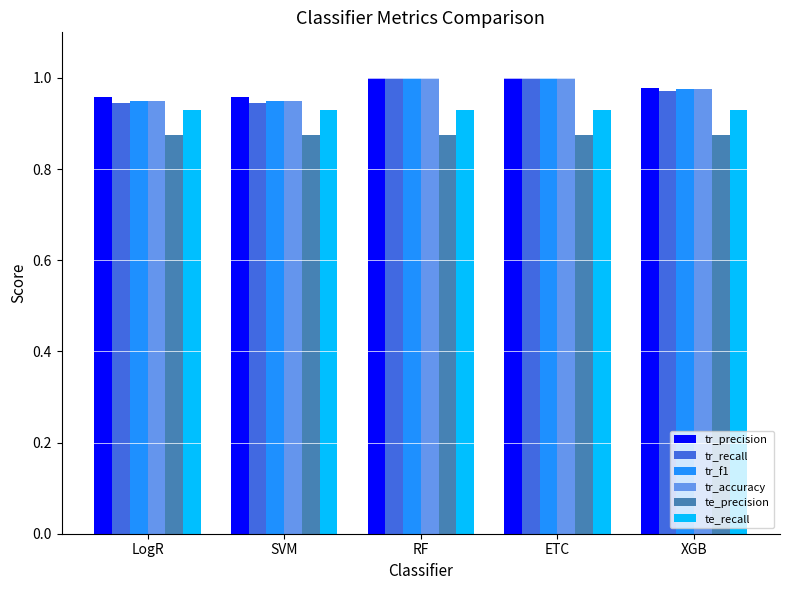

The tr_precision series shows 1.0 at SVM. True or false?

True